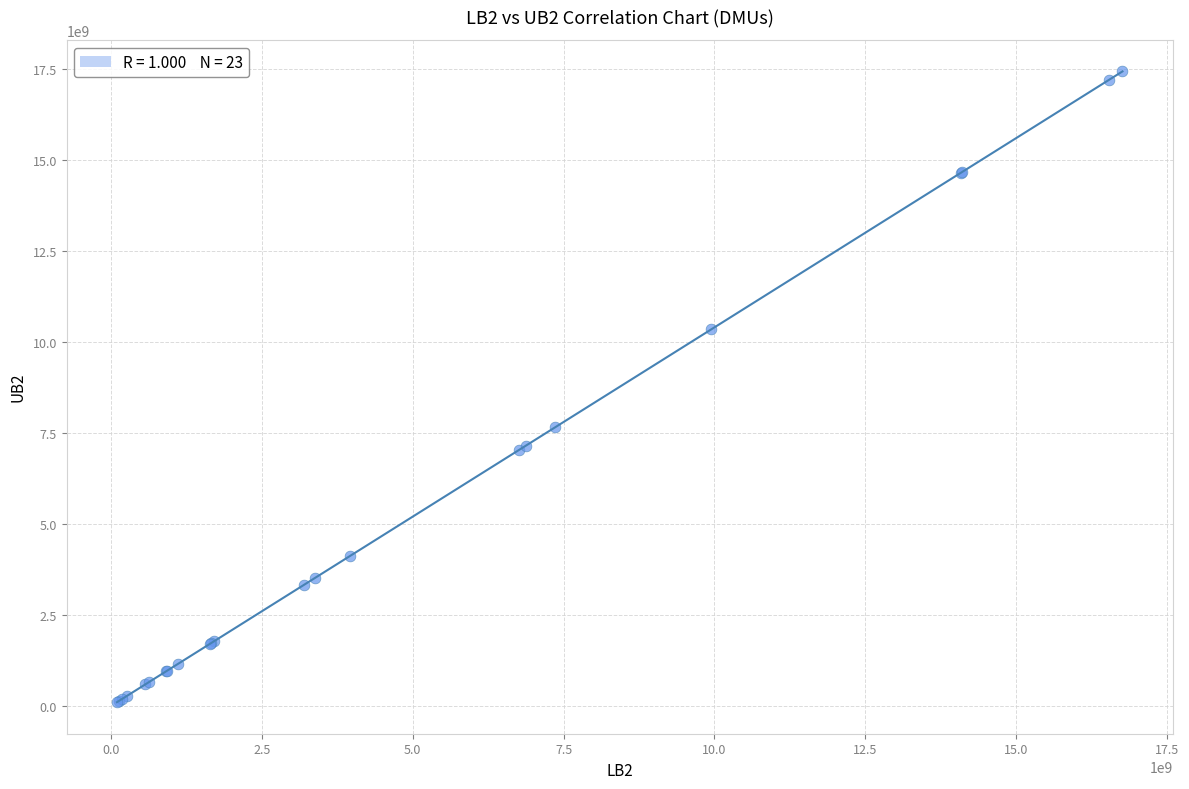

What Y value in the scatter plot is closest to 8774322064?

7655482618.3